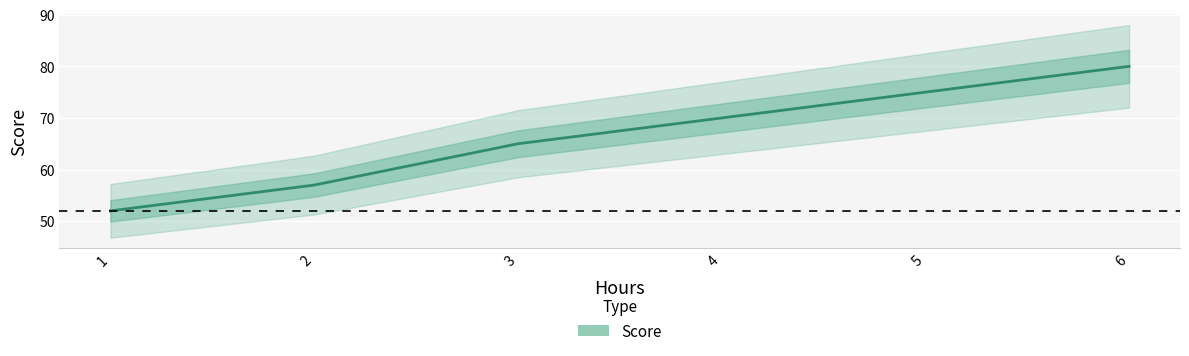

List the labels in order of value, smallest first.

1, 2, 3, 4, 5, 6